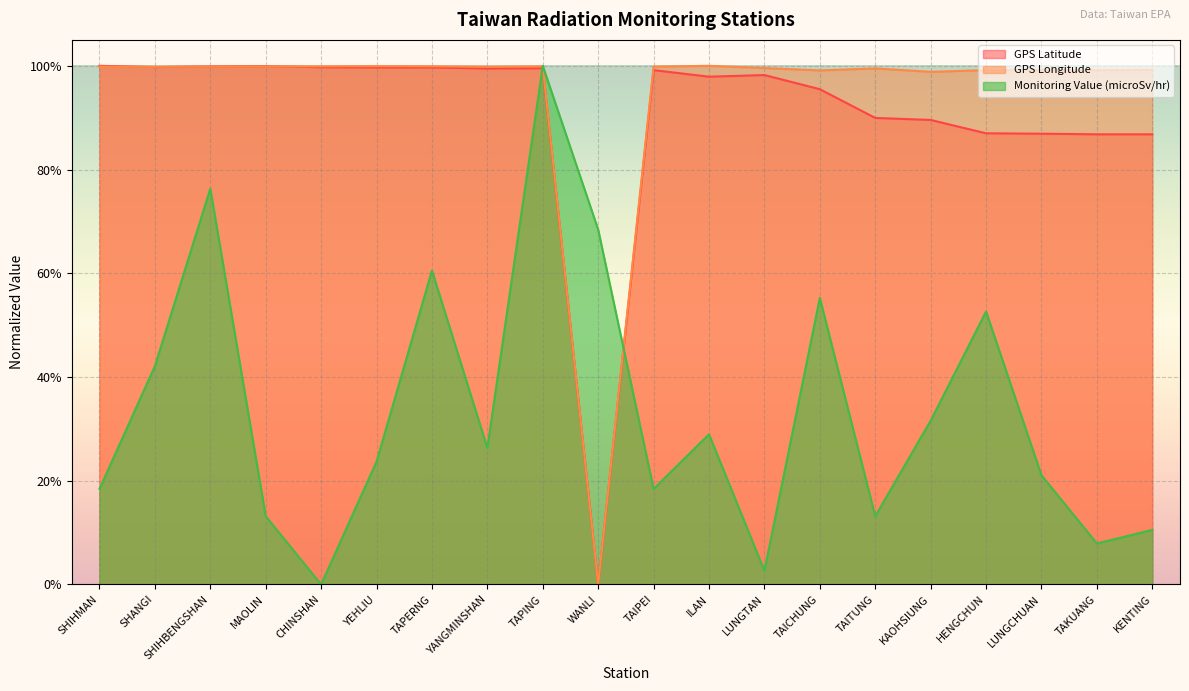

At which label does GPS Longitude reach its peak?

ILAN